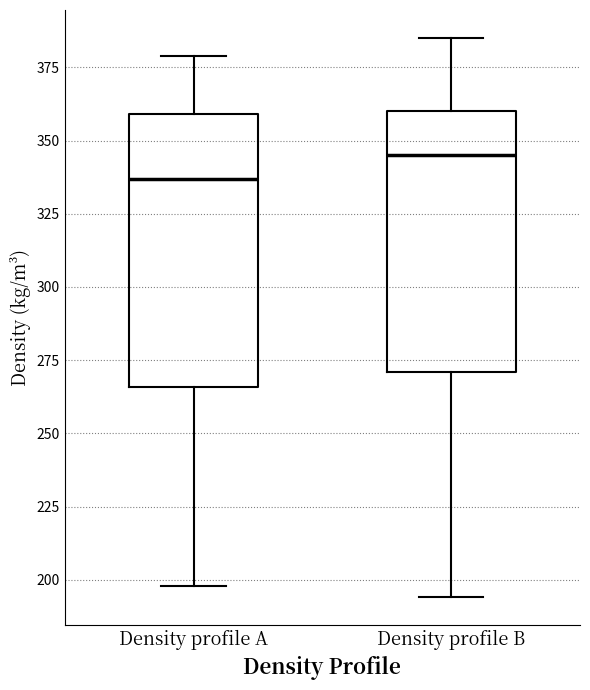

Reading left to right, transcribe this box plot: for each box, give where its median line is, the range the box spans, and where its two whiskers end, as read against the y-axis. The values are not printed on the chart, so give them approximately, as read against the axis.

Density profile A: median 335, box 265 to 360, whiskers 200 to 380
Density profile B: median 345, box 270 to 360, whiskers 195 to 385